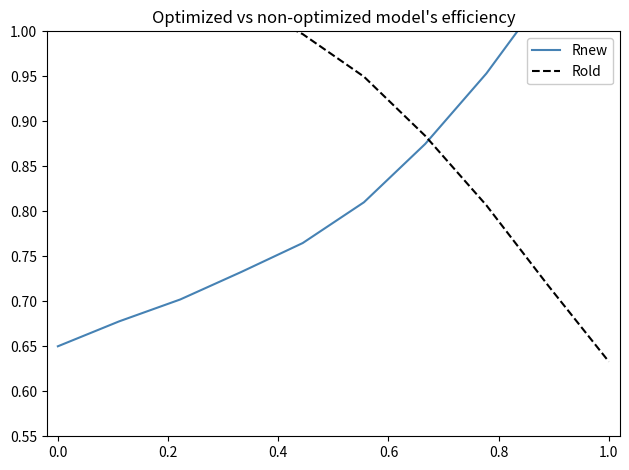

At which label does Rnew reach its peak?

1.0